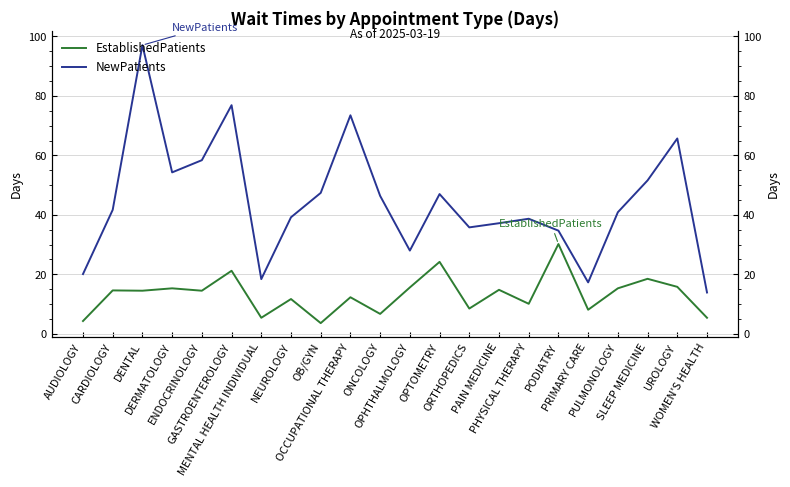

Does the chart display data point markers on the line(s)?

No